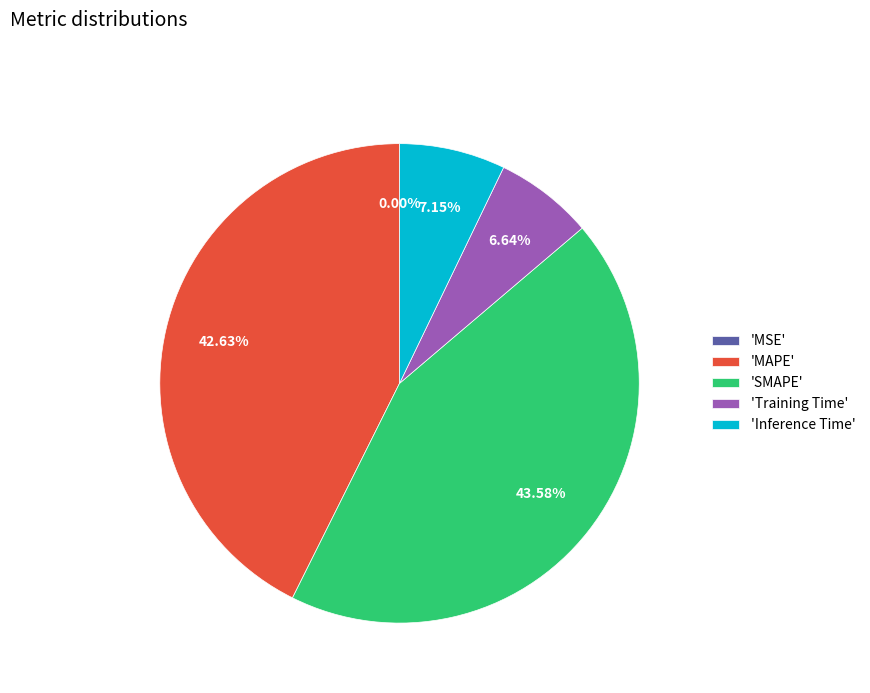

Is the sum of 'SMAPE' and 'Inference Time' greater than half?

Yes